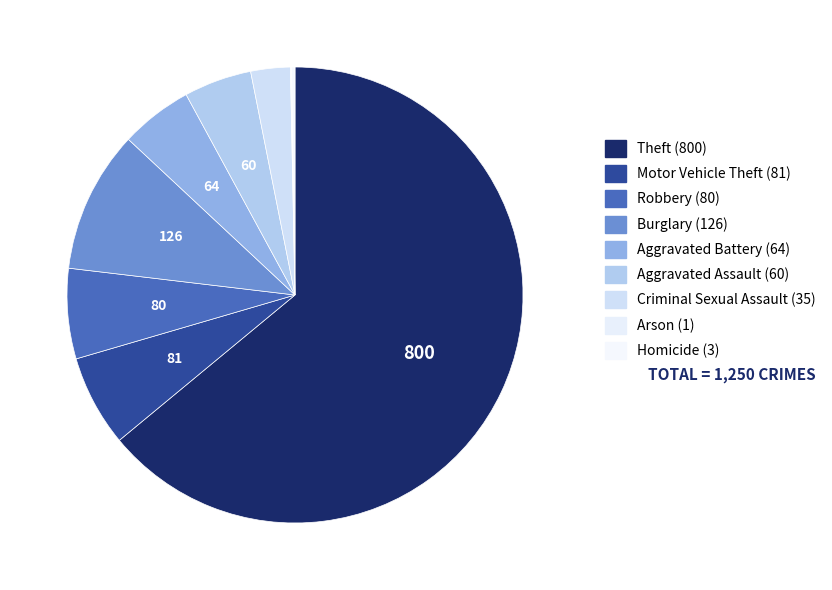

What is the ratio of the value at Burglary to the value at Robbery?

1.6